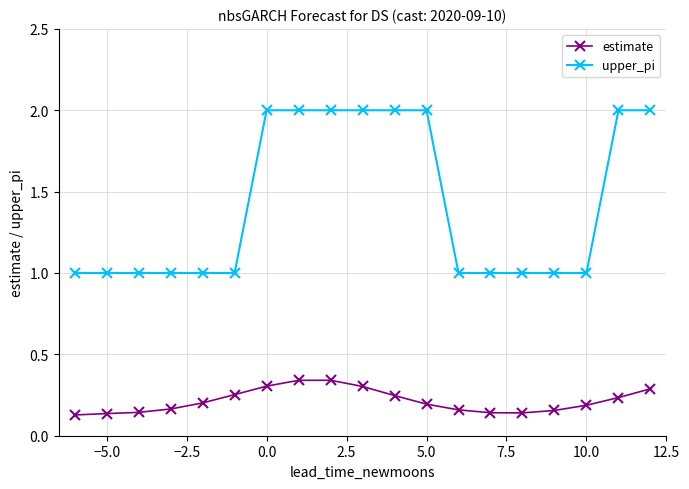

What is the lowest value of the upper_pi series?

1.0